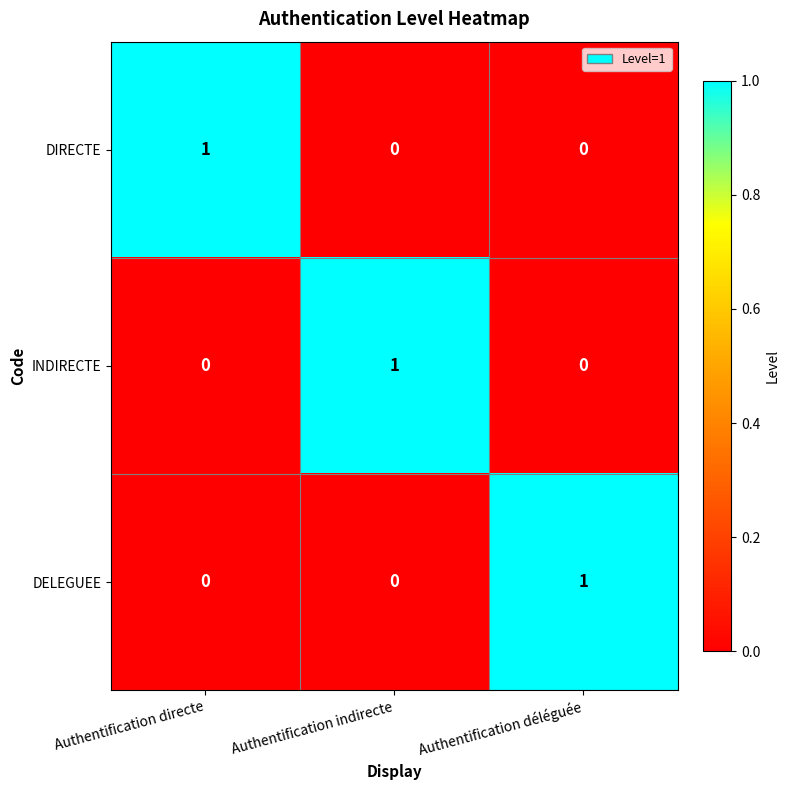

True or false: DIRECTE has a value of 0 at Authentification déléguée.

True